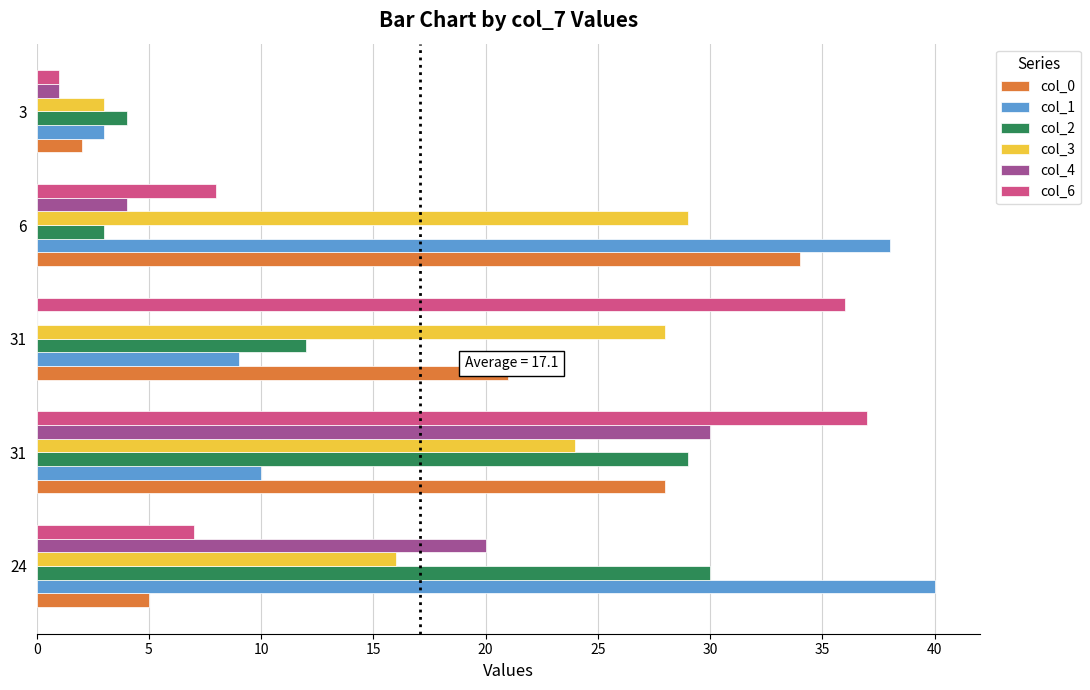

What are all the series names shown in the legend?

col_0, col_1, col_2, col_3, col_4, col_6